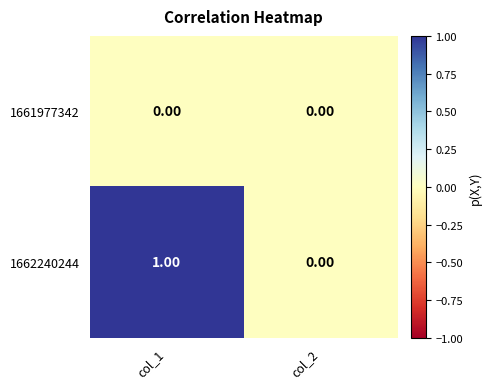

Which series has the largest total across all categories?

1662240244